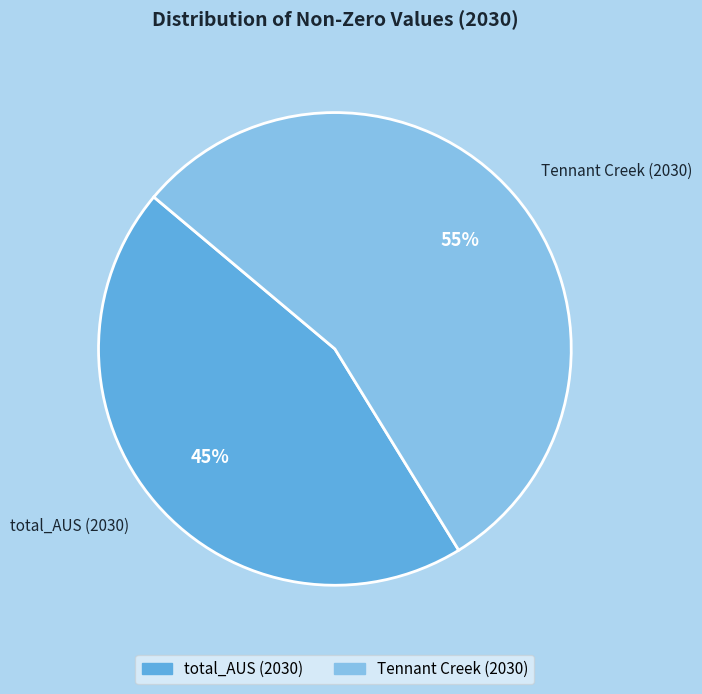

Which category accounts for the majority?

Tennant Creek (2030)